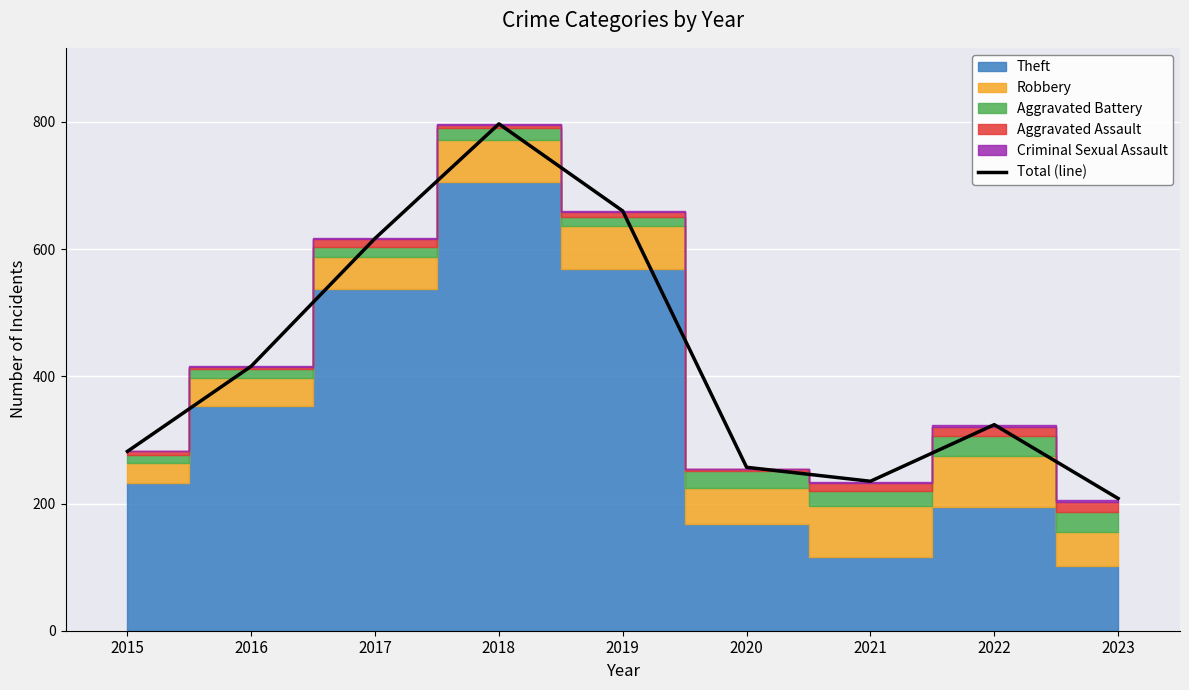

What is the smallest value displayed?

208